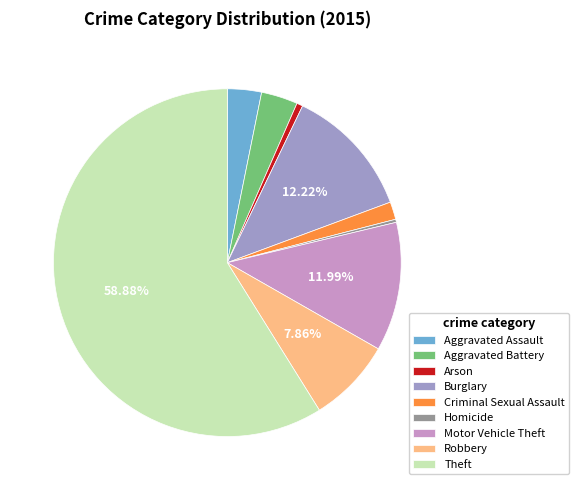

What percentage is NOT represented by Burglary?

87.8%